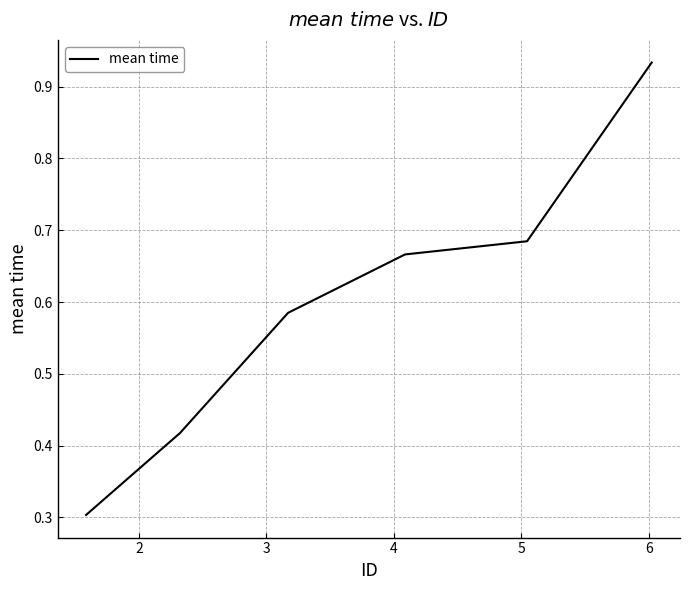

What is the smallest value displayed?

0.3